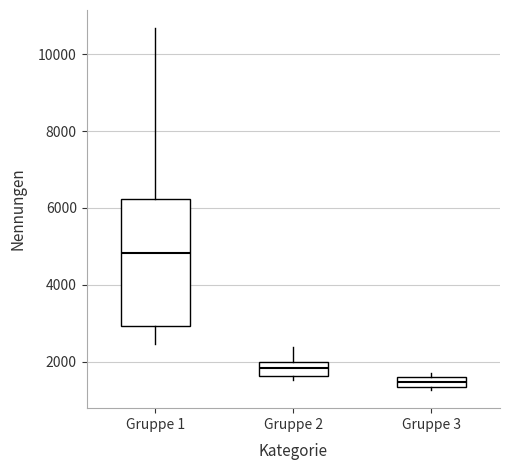

Where is the upper edge of the box for Gruppe 1 on the y-axis? The values are not printed on the chart, so give them approximately, as read against the axis.

6200